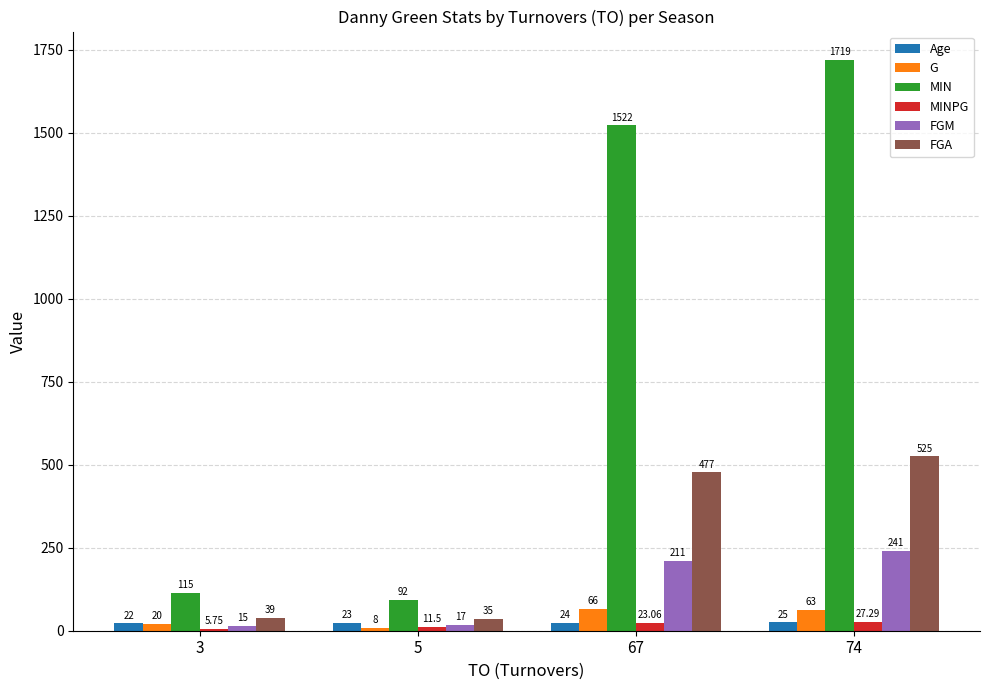

What is the difference between the maximum and minimum values in the FGA series?

490.0